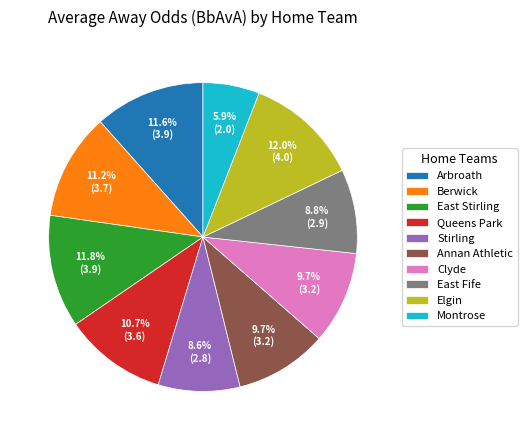

To the nearest percent, what is the average slice percentage?

10%